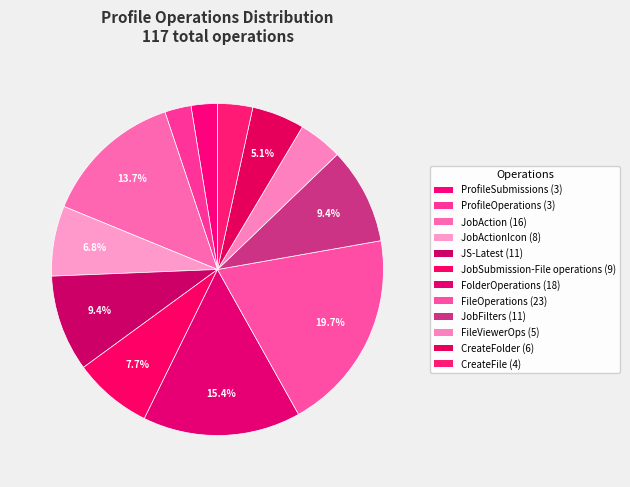

How many slices are in this pie chart?

12